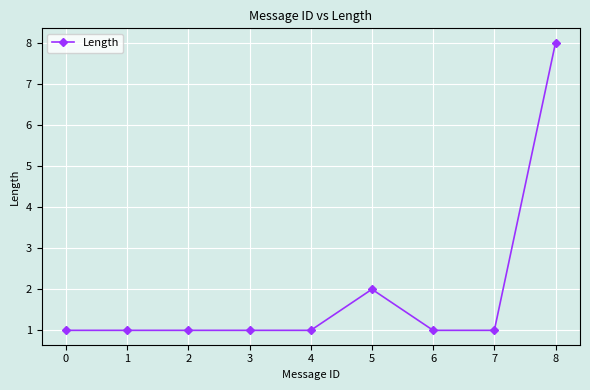

Which has a higher value, 5 or 0?

5